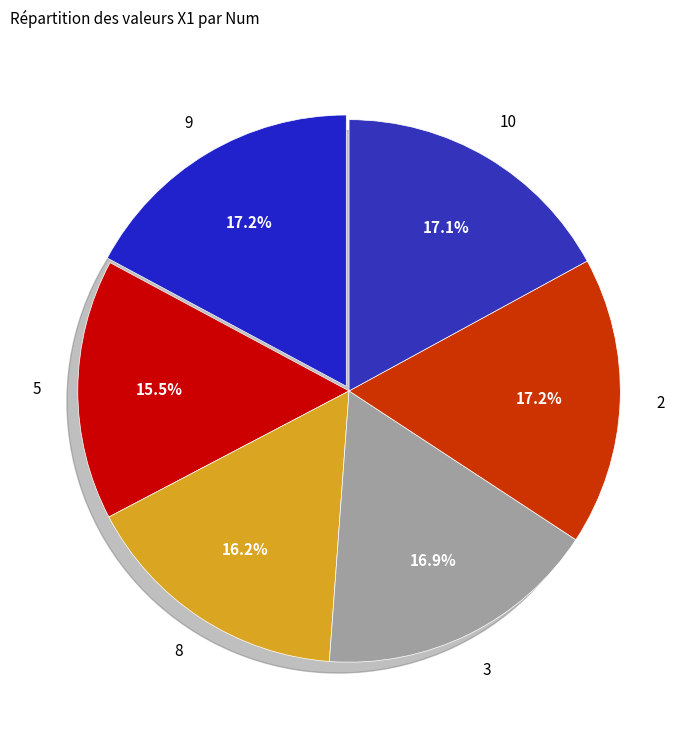

Does 5 account for over 50% of the chart?

No